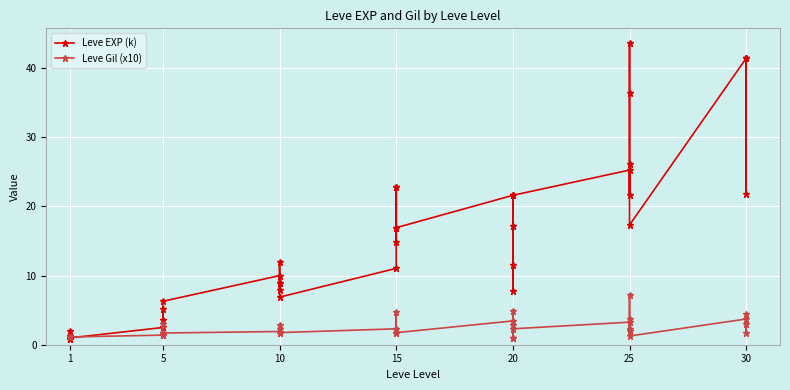

In Leve EXP (k), how many points are lower than both neighbors (excluding endpoints)?

12